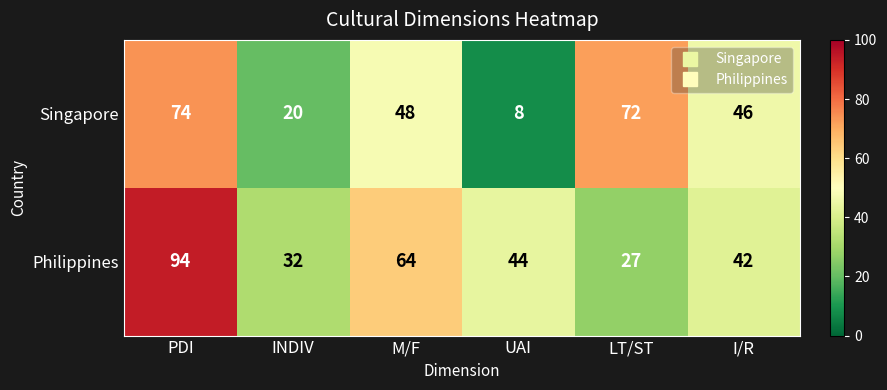

Is it true that Singapore equals 17 at PDI?

False